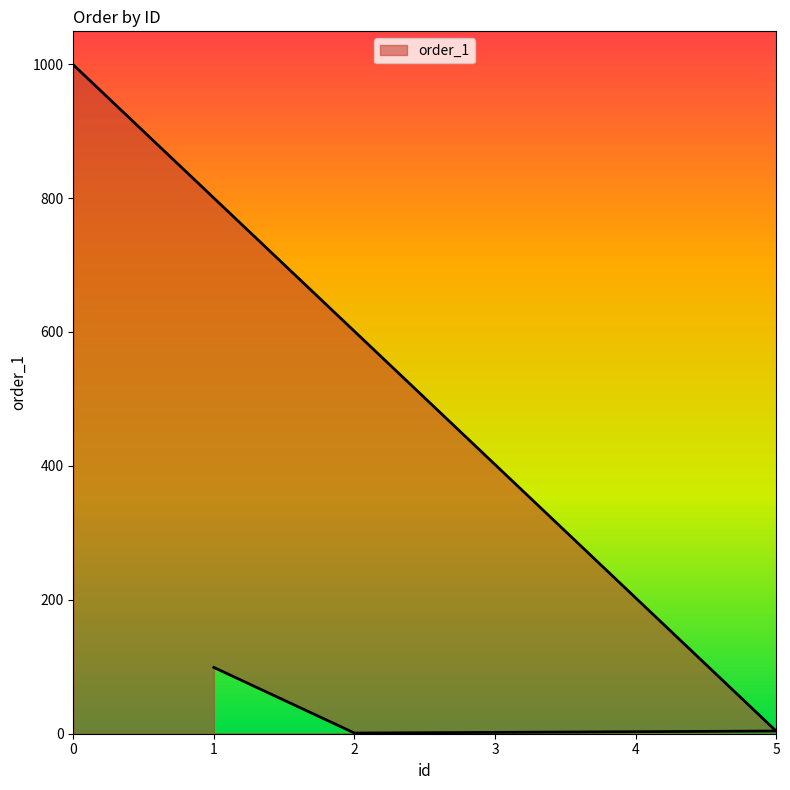

The value at 4 is 3. True or false?

True